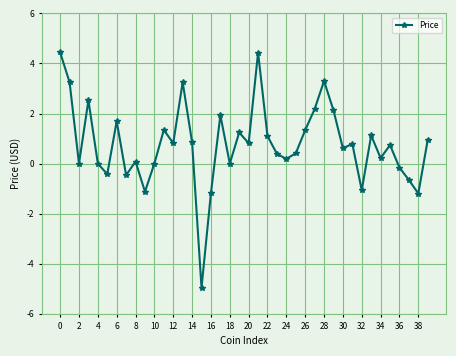

Count the number of data series in this chart.

1